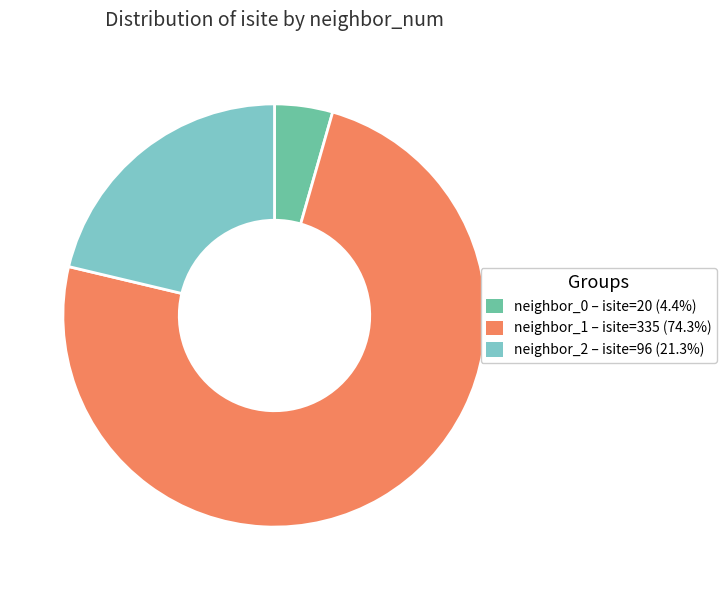

Does any single category account for the majority?

Yes